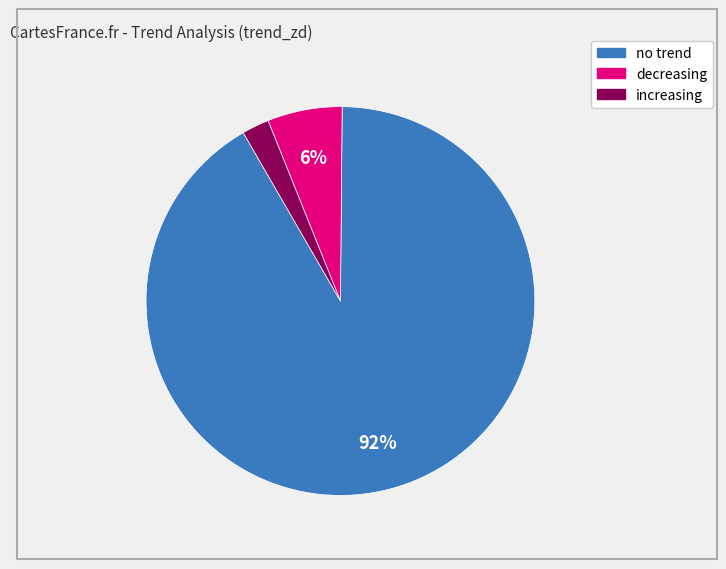

True or false: decreasing accounts for 6% of the total.

True